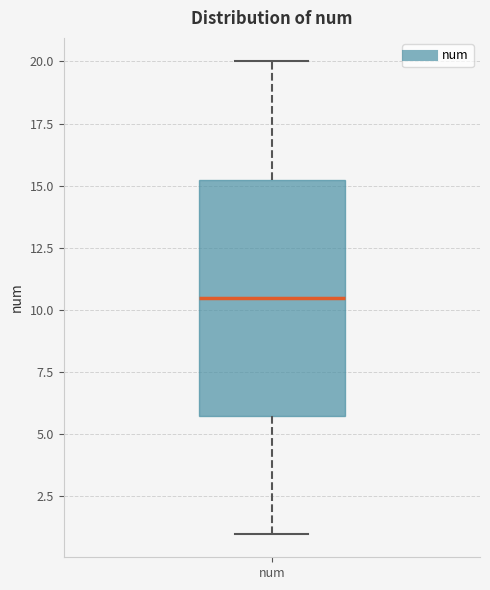

Read this box plot against the y-axis: the position of the median line, the range covered by the box, and the ends of both whiskers. The values are not printed on the chart, so give them approximately, as read against the axis.

median 10.5, box 6.0 to 15.5, whiskers 1.0 to 20.0